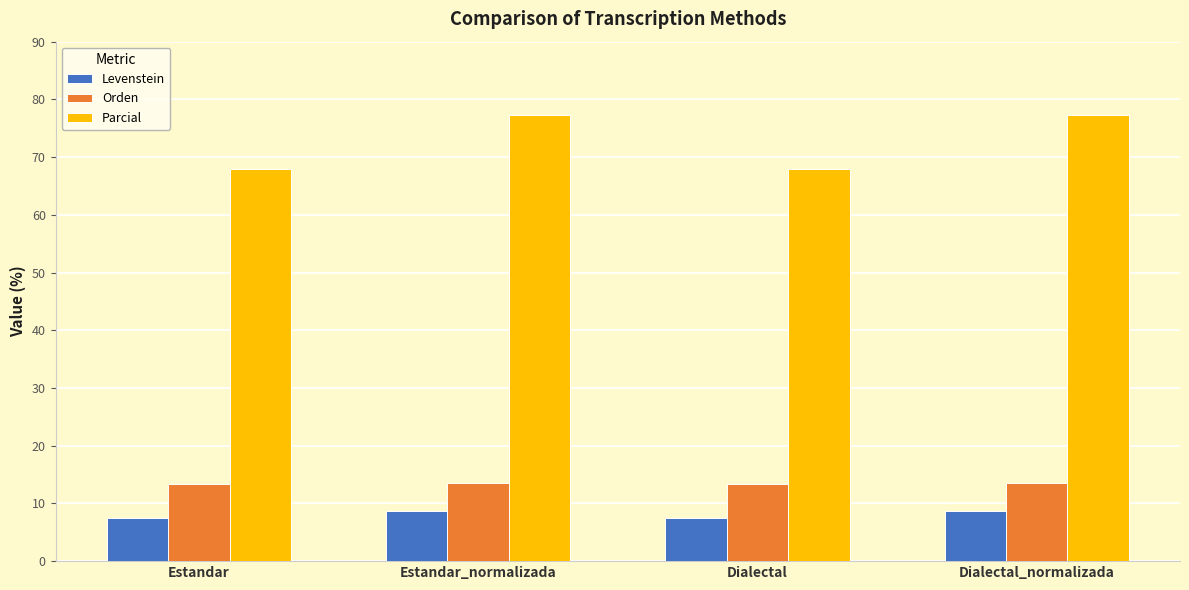

The value of Levenstein at Dialectal_normalizada is 15.0. True or false?

False